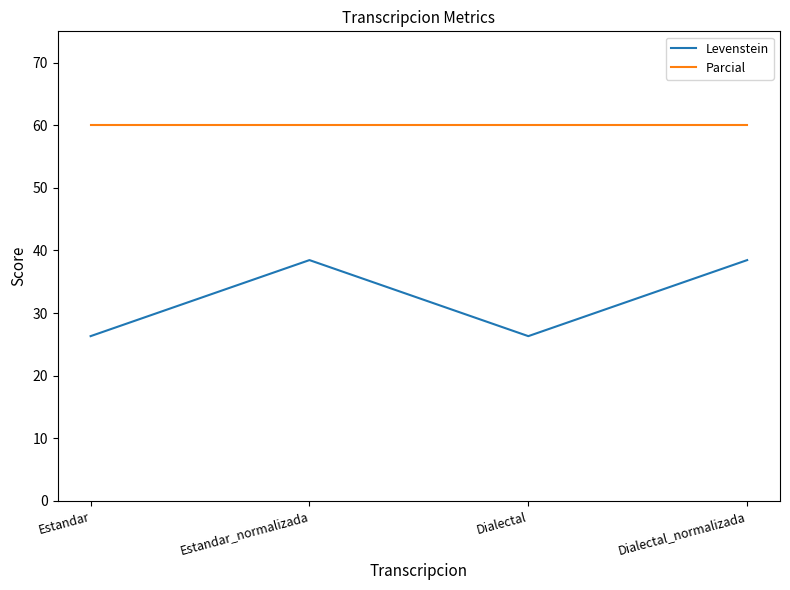

True or false: Levenstein and Parcial cross at least once.

False